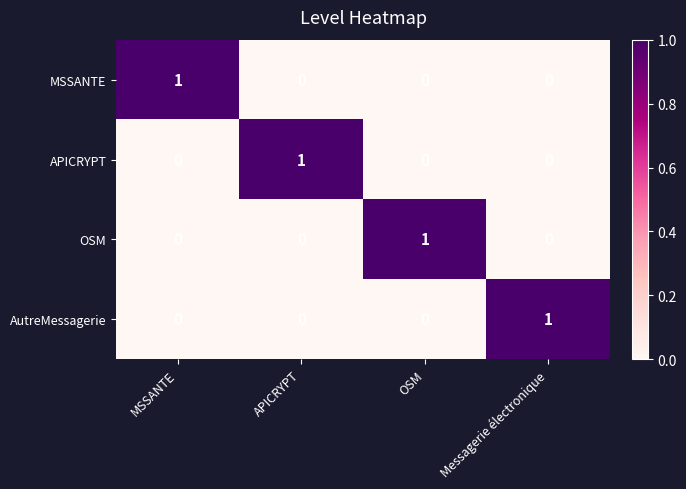

True or false: AutreMessagerie has a value of 0 at OSM.

True